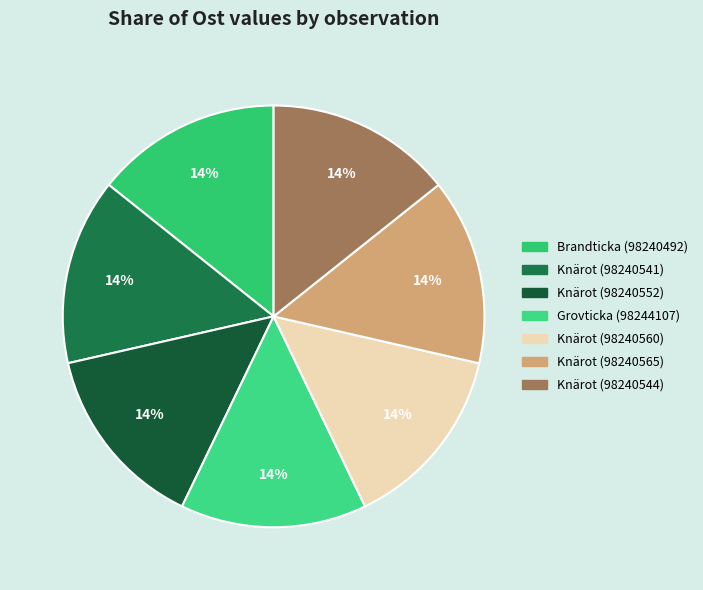

Is it true that Grovticka (98244107) is 24% of the pie?

False